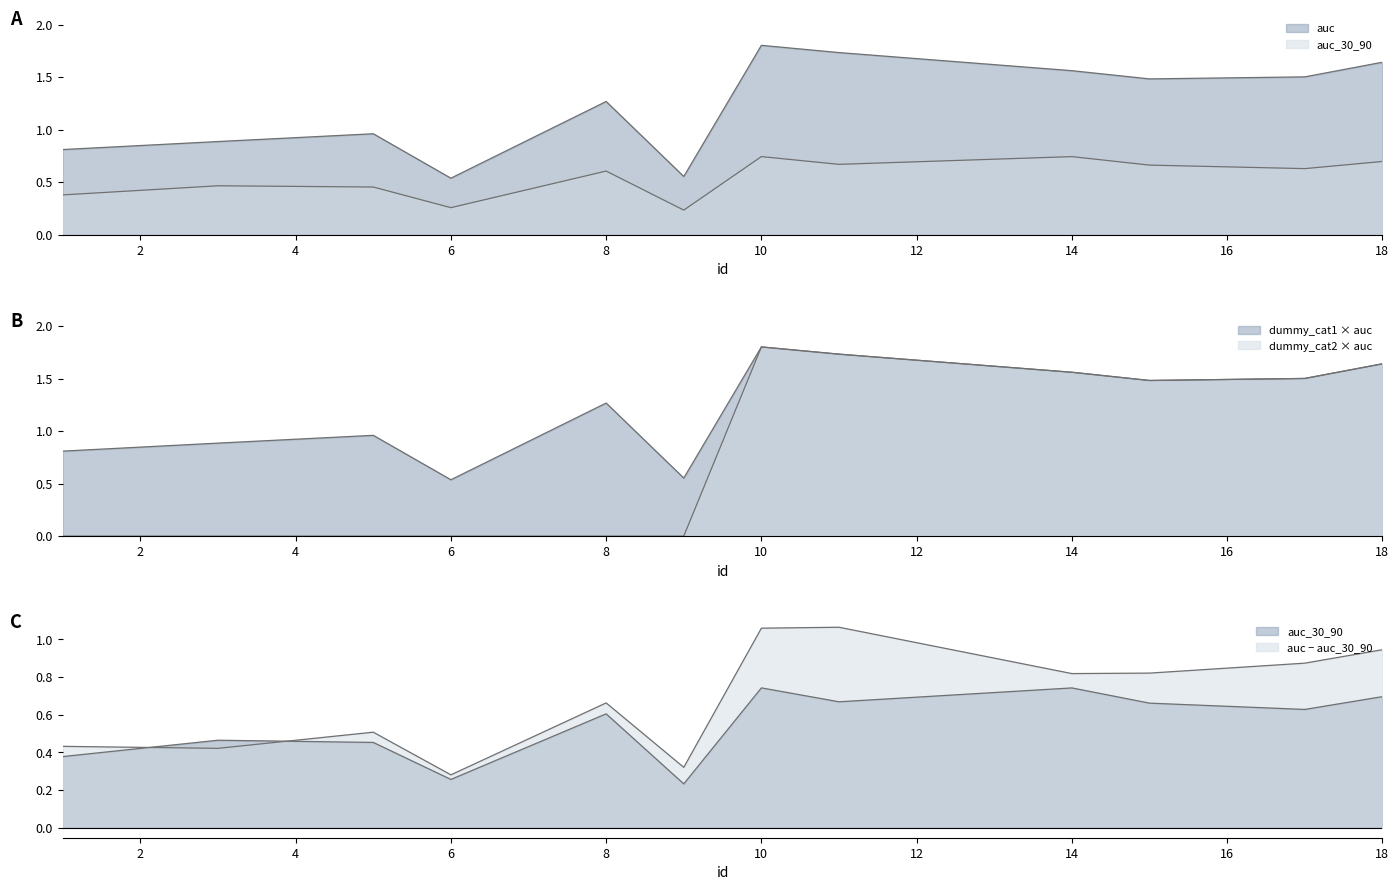

What is the greatest value displayed?

1.8